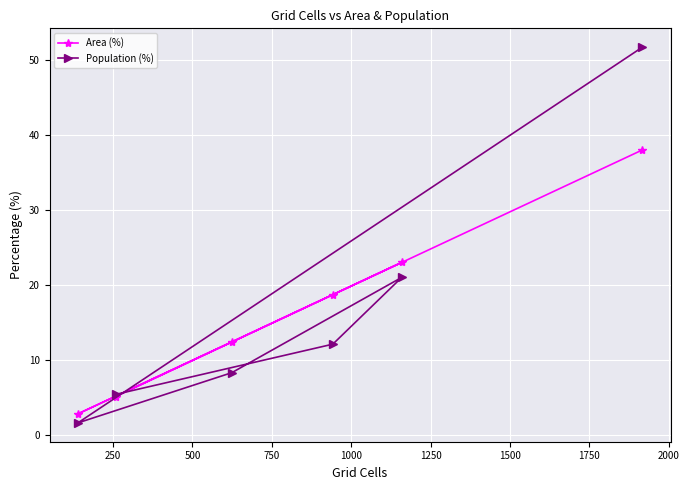

Reading left to right, extract all data points from this chart.

Area (%): 2.8	5.1	12.4	18.7	23.0	38.0
Population (%): 1.6	5.4	8.3	12.1	21.0	51.7